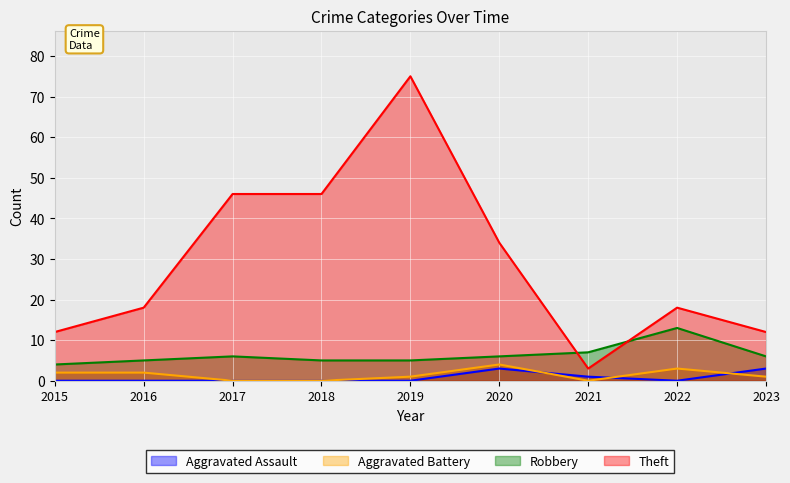

Between 2021 and 2016, which is larger?

2021